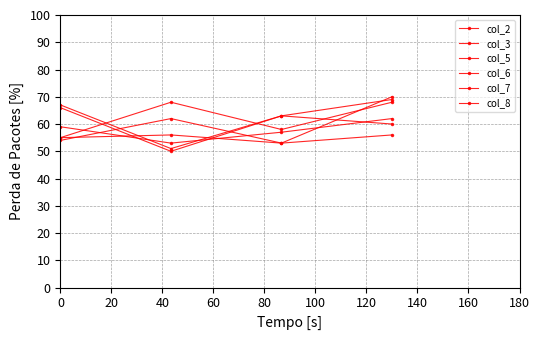

What is the difference between the maximum and minimum values in the col_2 series?

19